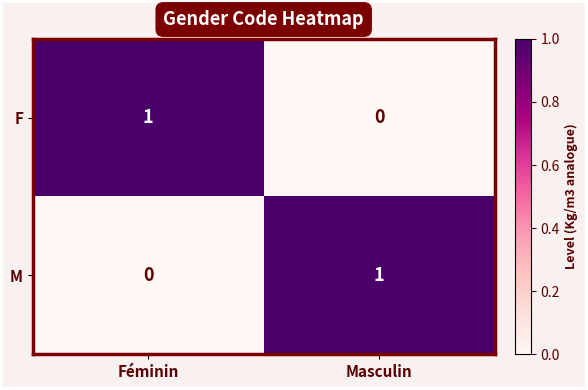

At how many categories does at least one series exceed 0?

2